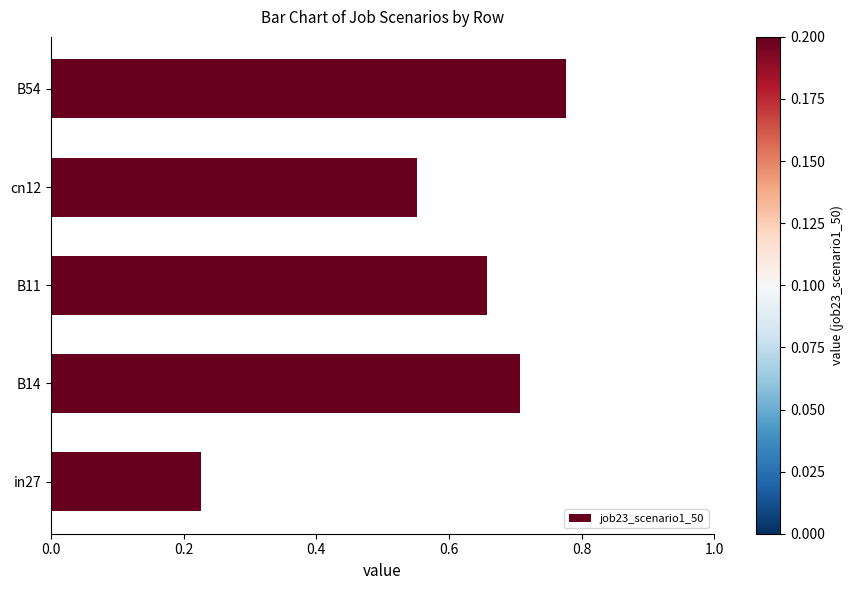

How many values are between 0 and 1?

5